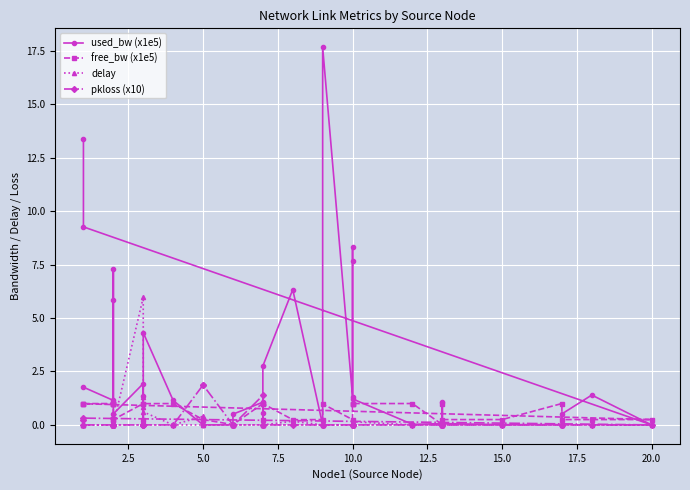

True or false: used_bw (x1e5) and pkloss (x10) intersect in this chart.

True